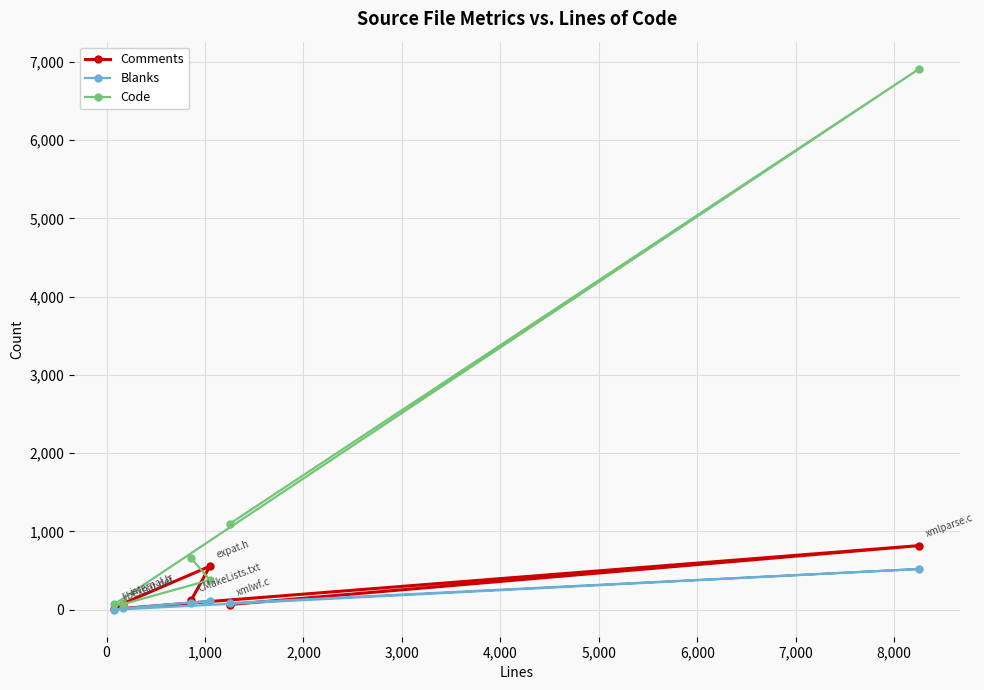

What is the maximum value for Comments?

820